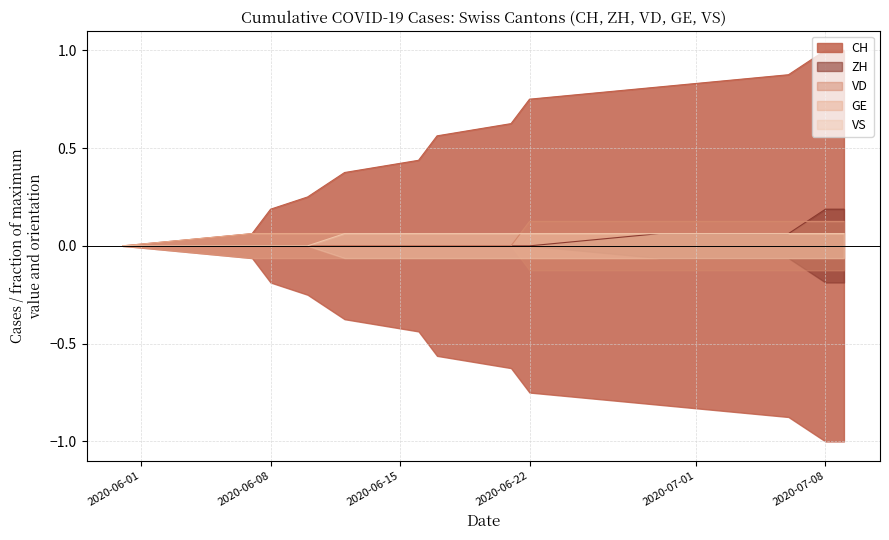

Which category has the lowest value across all series?

2020-05-31